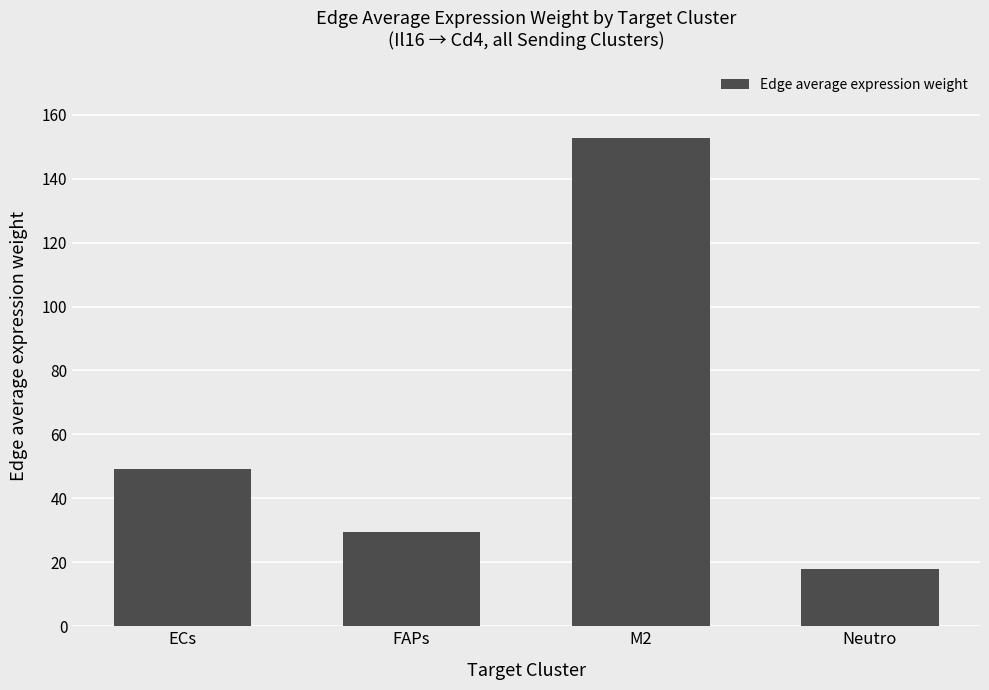

True or false: the data shows 25.7 at ECs.

False